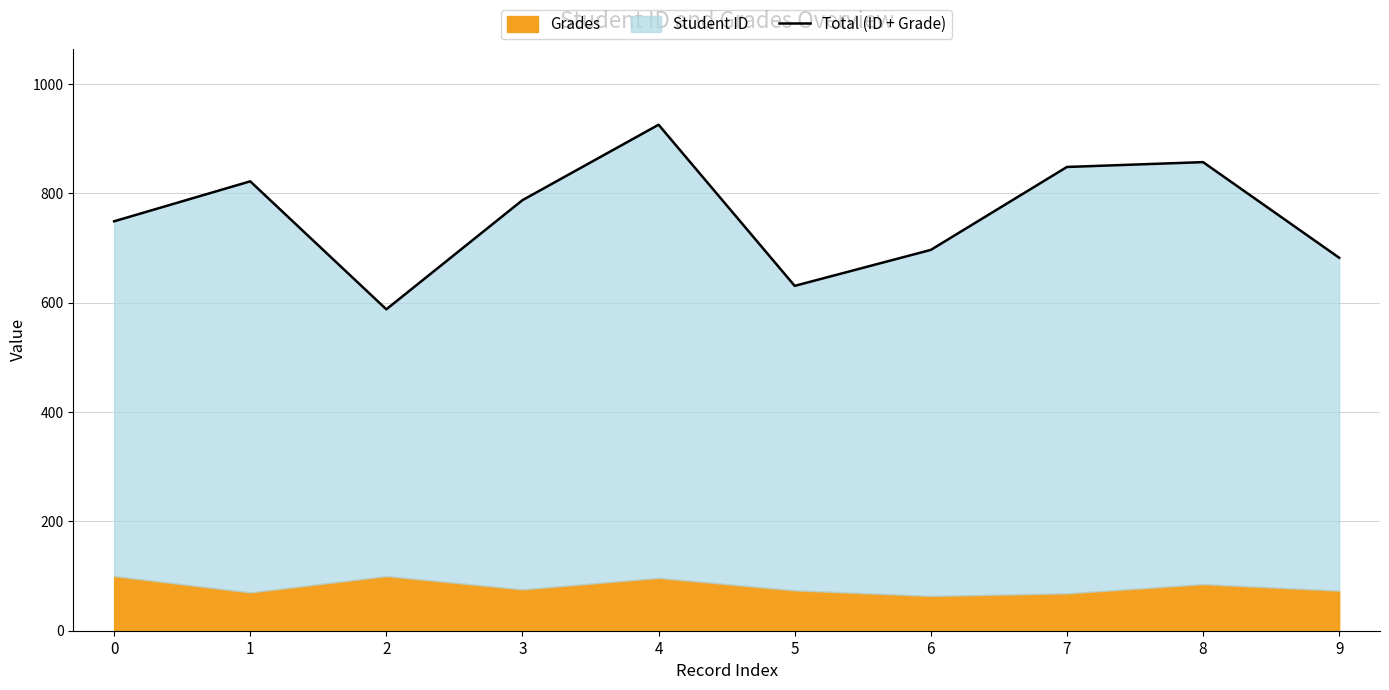

What is the sum of all values?

7588.1